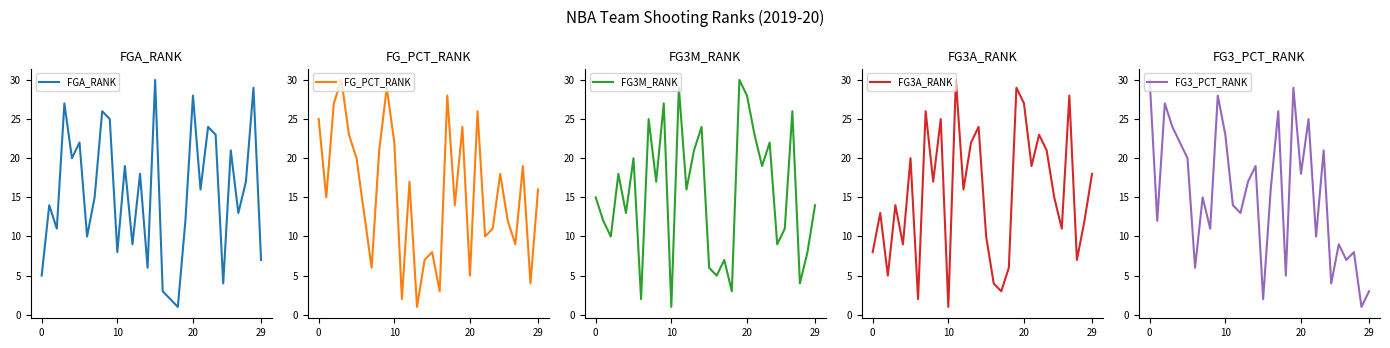

Where is FG3_PCT_RANK nearest to the value 15?

7